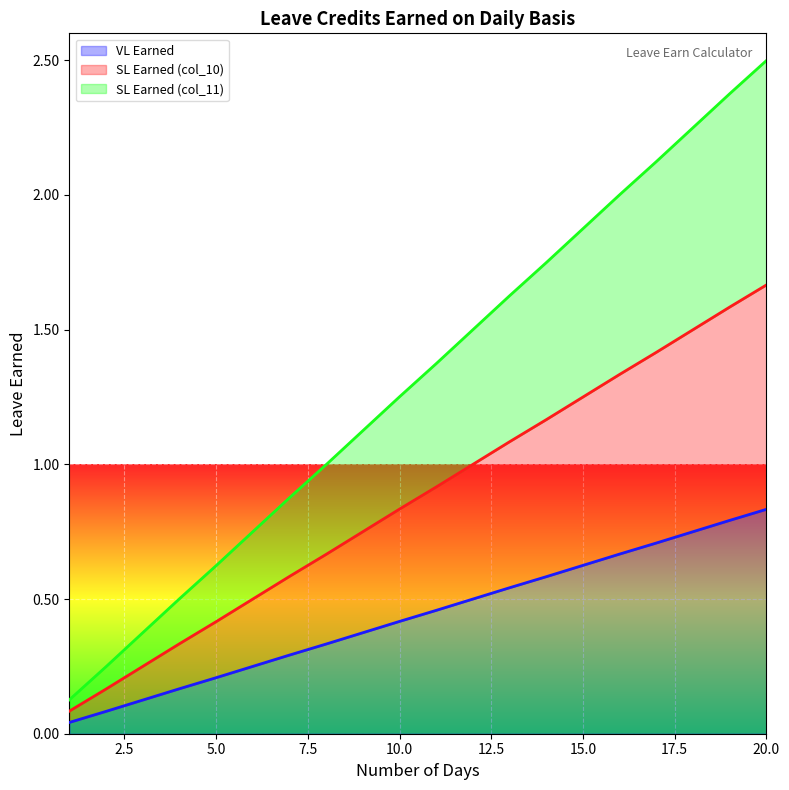

True or false: SL Earned (col_10) and VL Earned intersect in this chart.

False